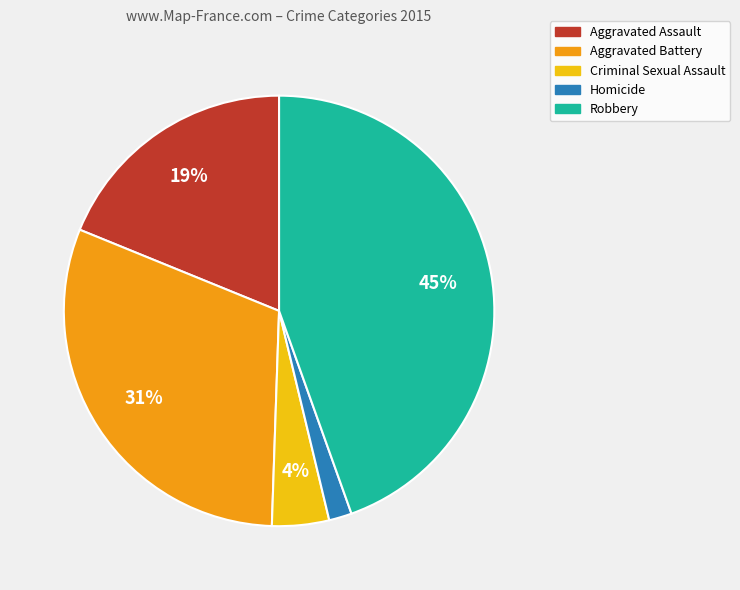

Combined, do Criminal Sexual Assault and Aggravated Battery account for over 50%?

No